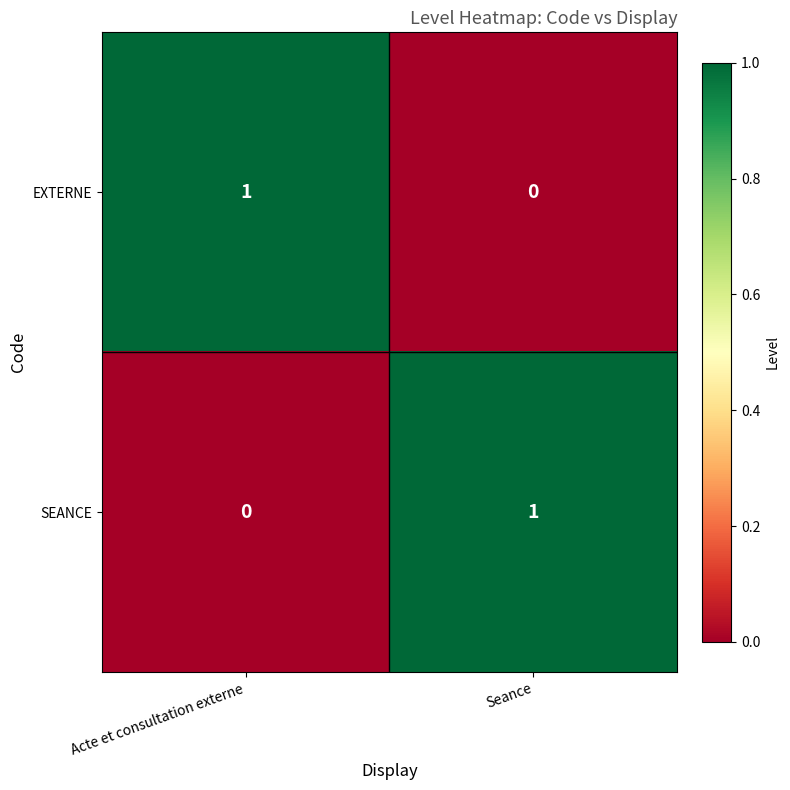

True or false: SEANCE has a value of 1 at Acte et consultation externe.

False